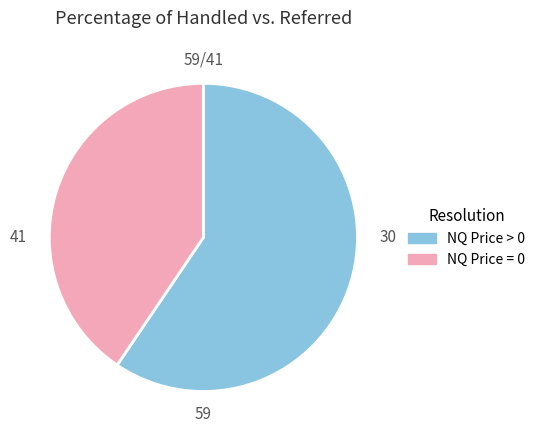

Rank the categories by value from lowest to highest.

NQ Price = 0, NQ Price > 0